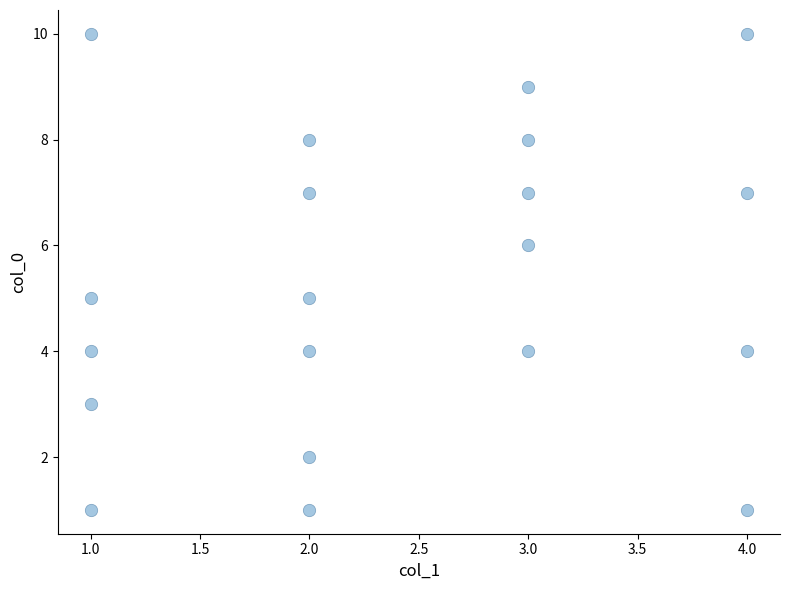

What is the range of X values (max minus min)?

3